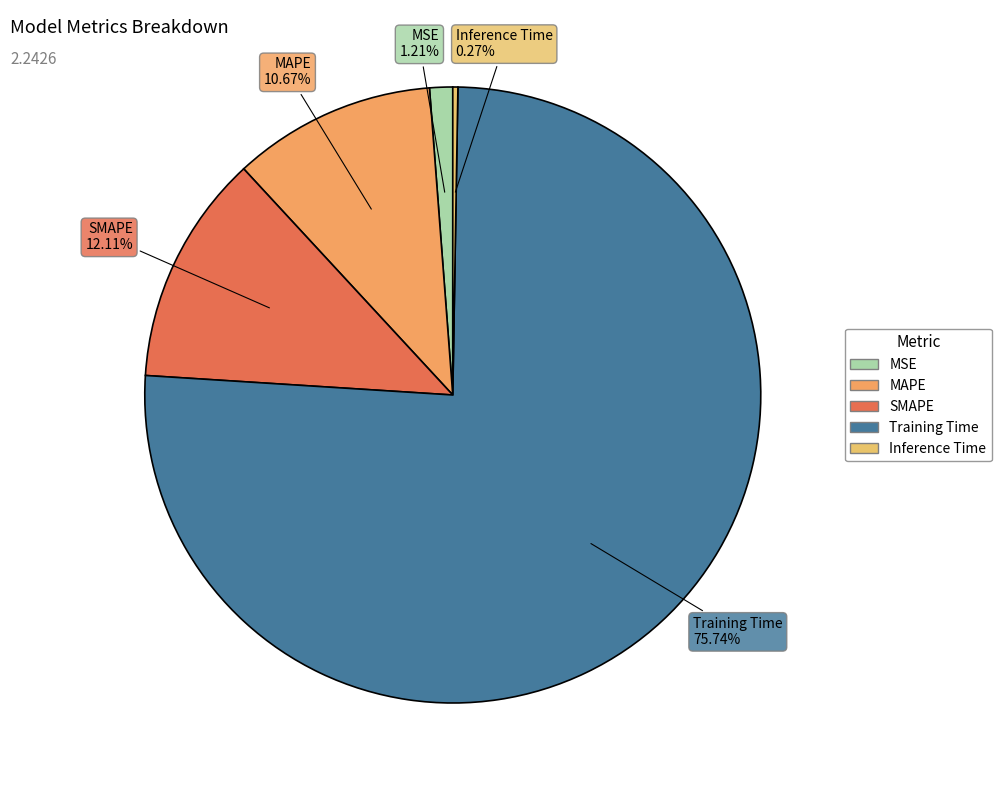

What is the largest slice in the pie chart?

Training Time